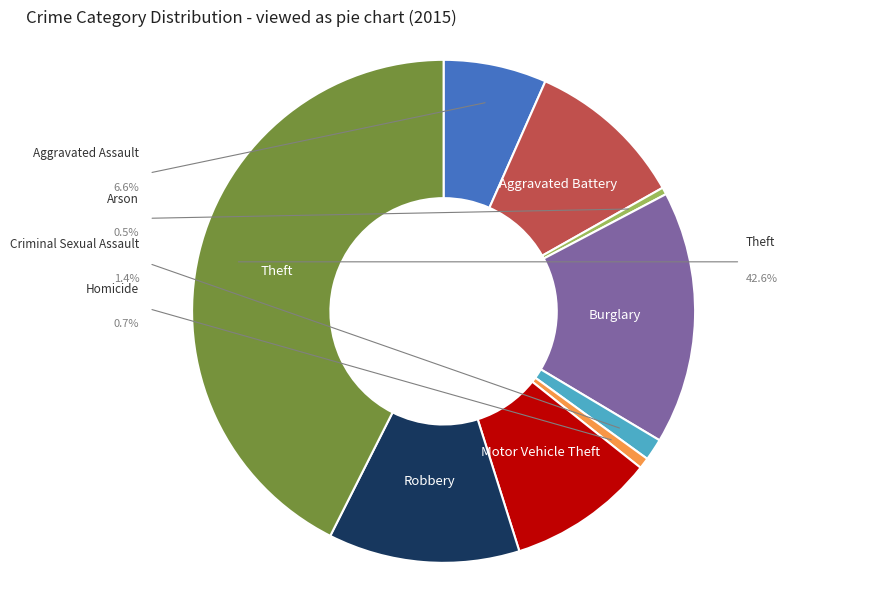

What is the smallest slice in the pie chart?

Arson